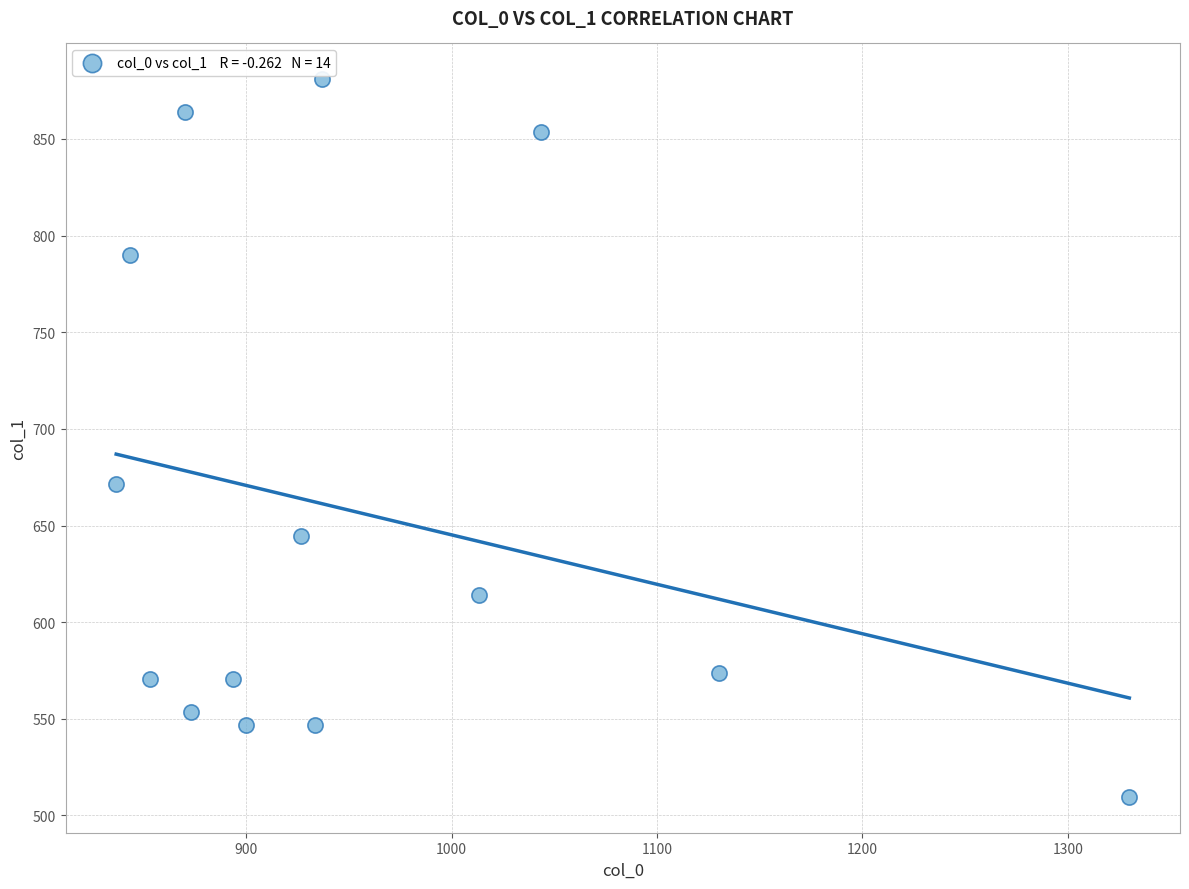

What is the range of X values (max minus min)?

493.3